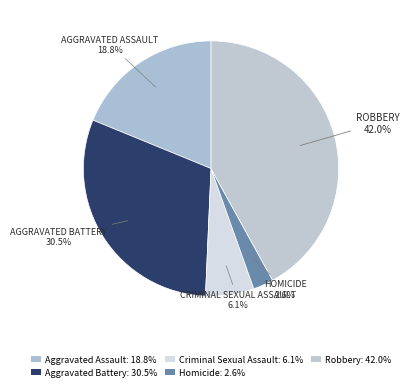

Which category has the smallest portion of the pie?

Homicide